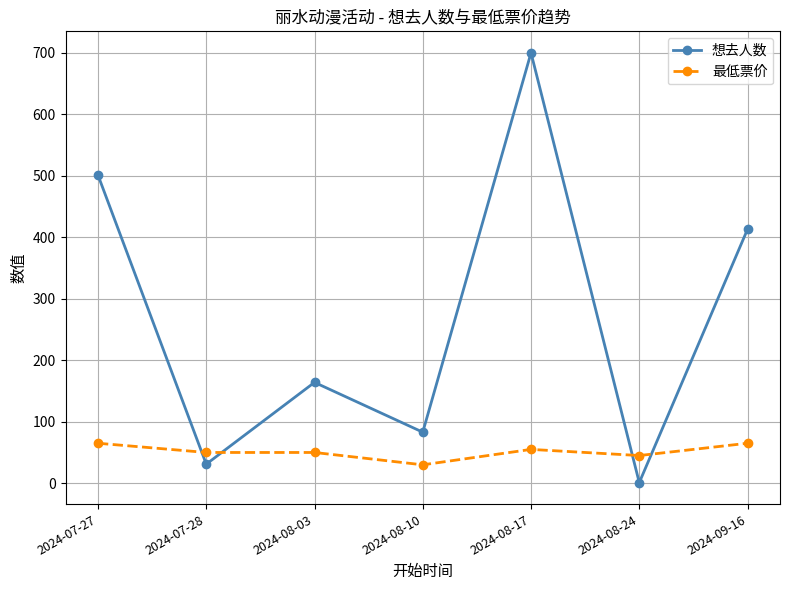

Does the chart have visible grid lines?

Yes